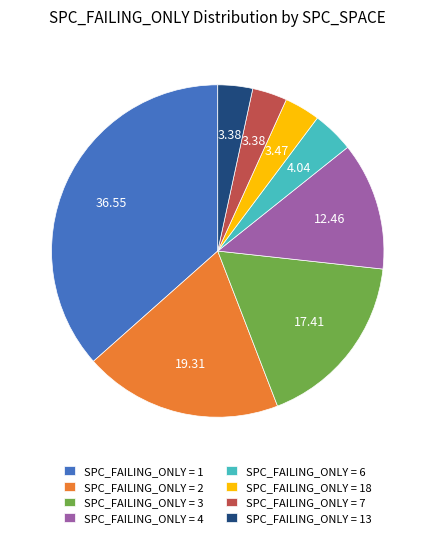

What is the largest slice in the pie chart?

SPC_FAILING_ONLY = 1